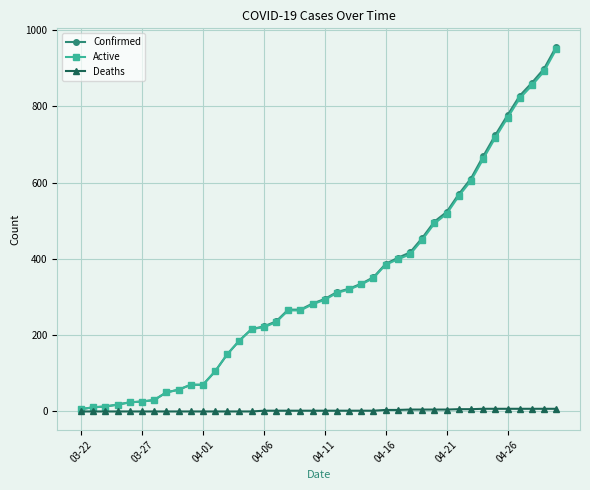

What is the value of the Active point at the 16th from the left?

221